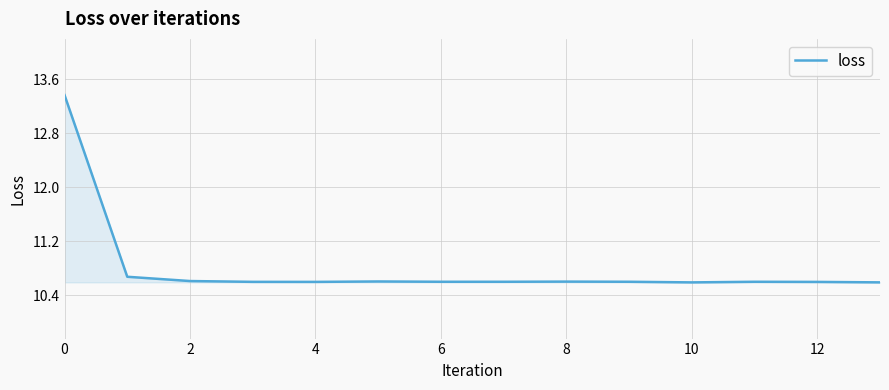

What is the smallest value displayed?

10.6